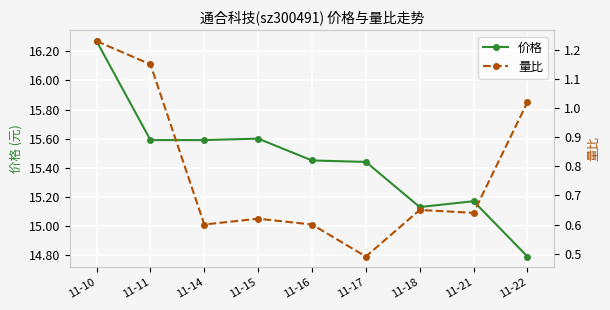

True or false: 价格 and 量比 cross at least once.

False